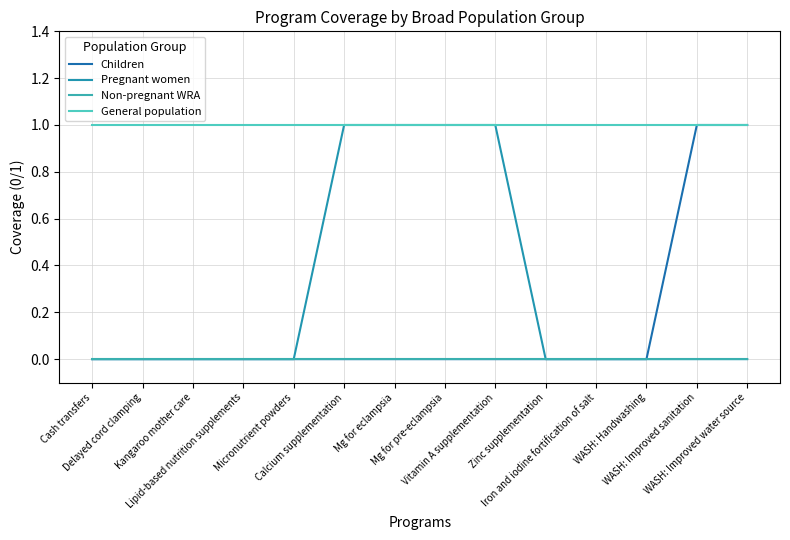

What is the maximum value for Children?

1